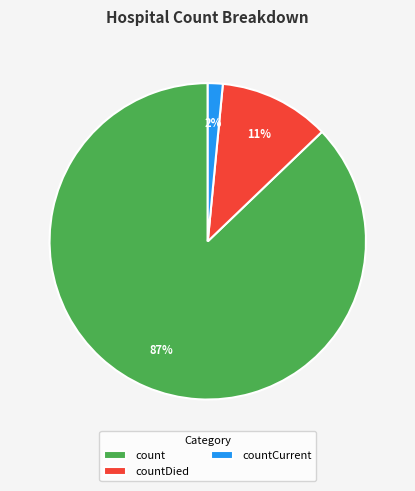

Is there any slice that represents more than half of the pie?

Yes